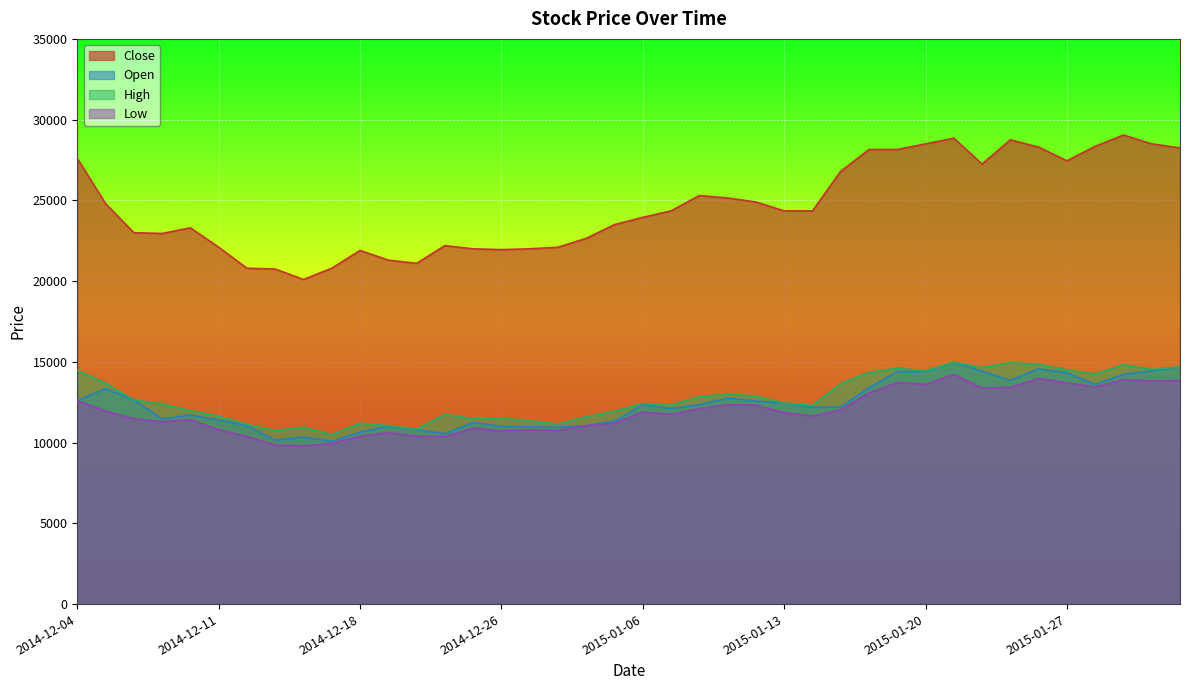

What position from the left is 2015-01-23?

34